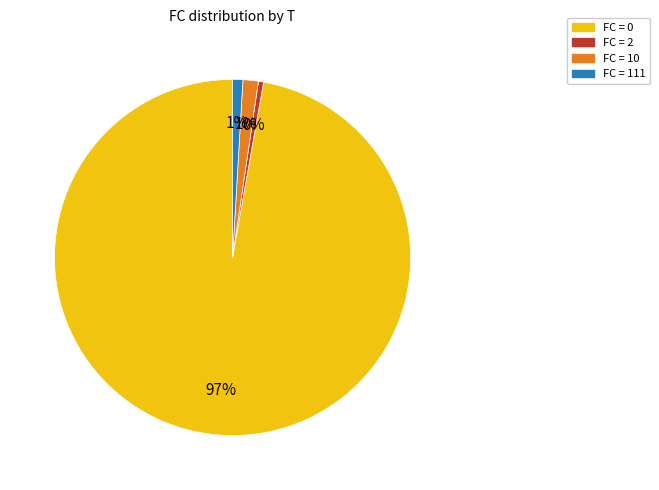

Which has a higher value, FC = 10 or FC = 0?

FC = 0